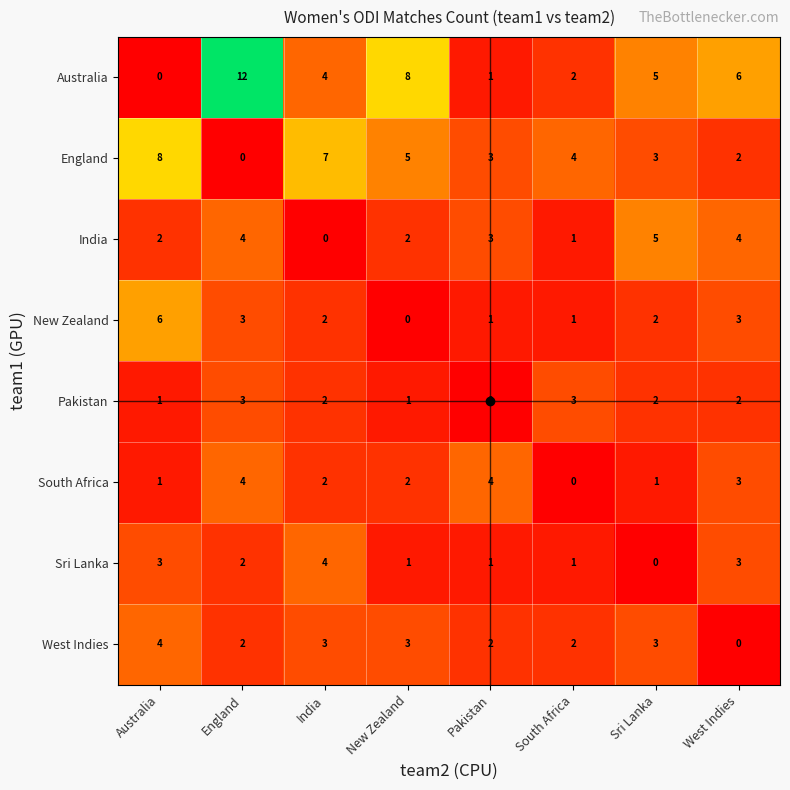

At how many categories does at least one series exceed 11?

1